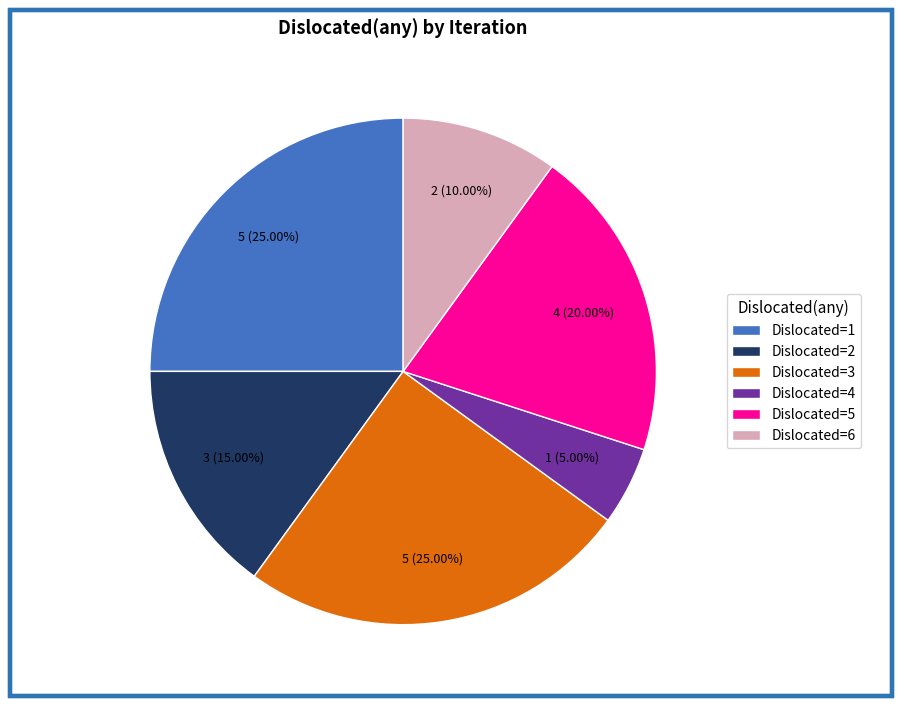

What is the smallest slice in the pie chart?

Dislocated=4